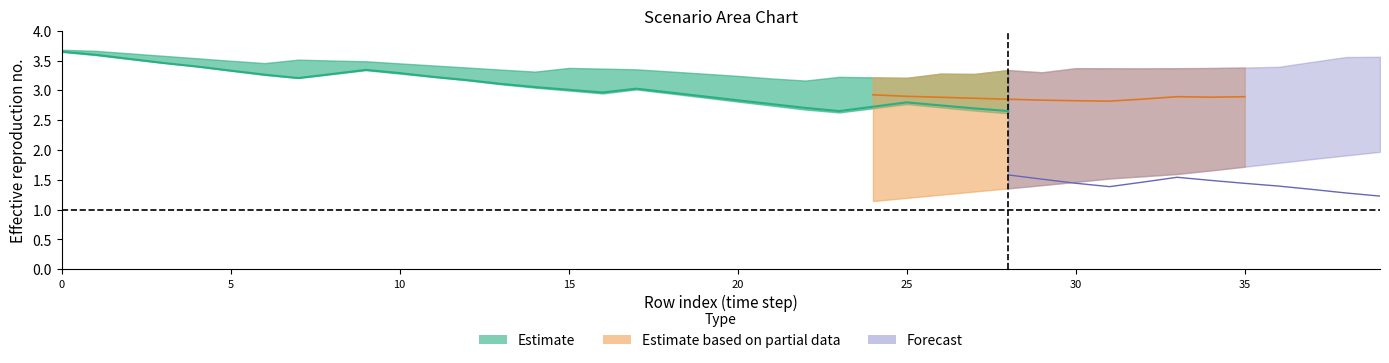

What is the value of the Scen_7 point at the 11th from the left?

3.3